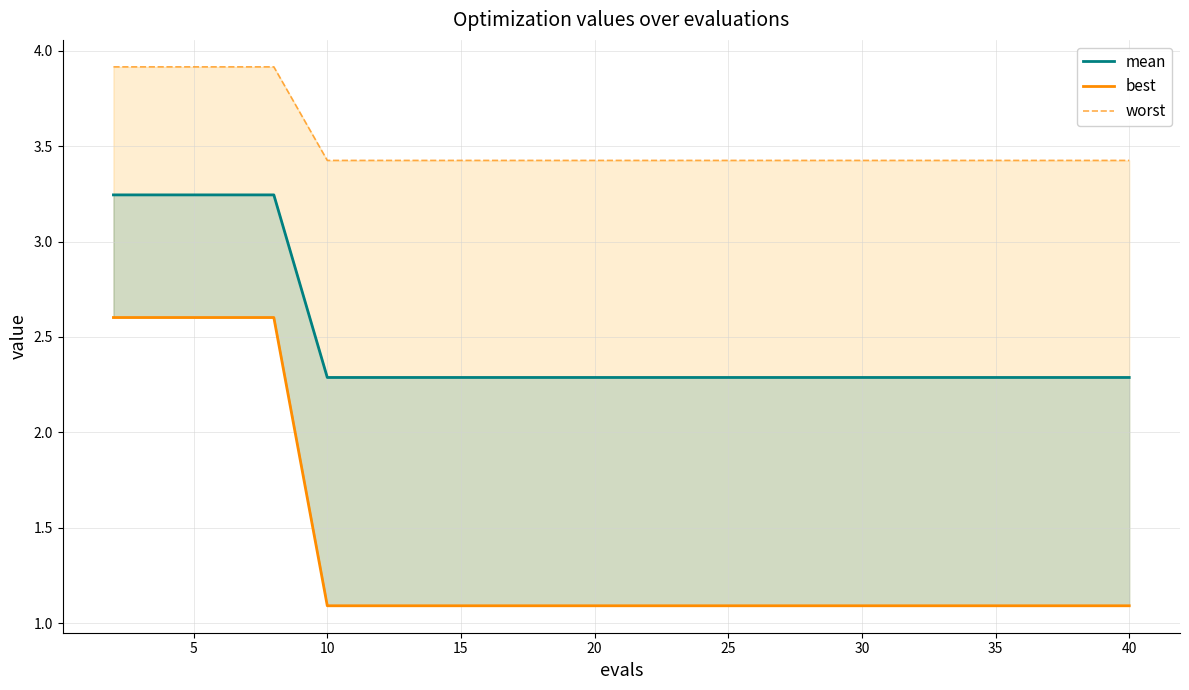

True or false: worst and best intersect in this chart.

False